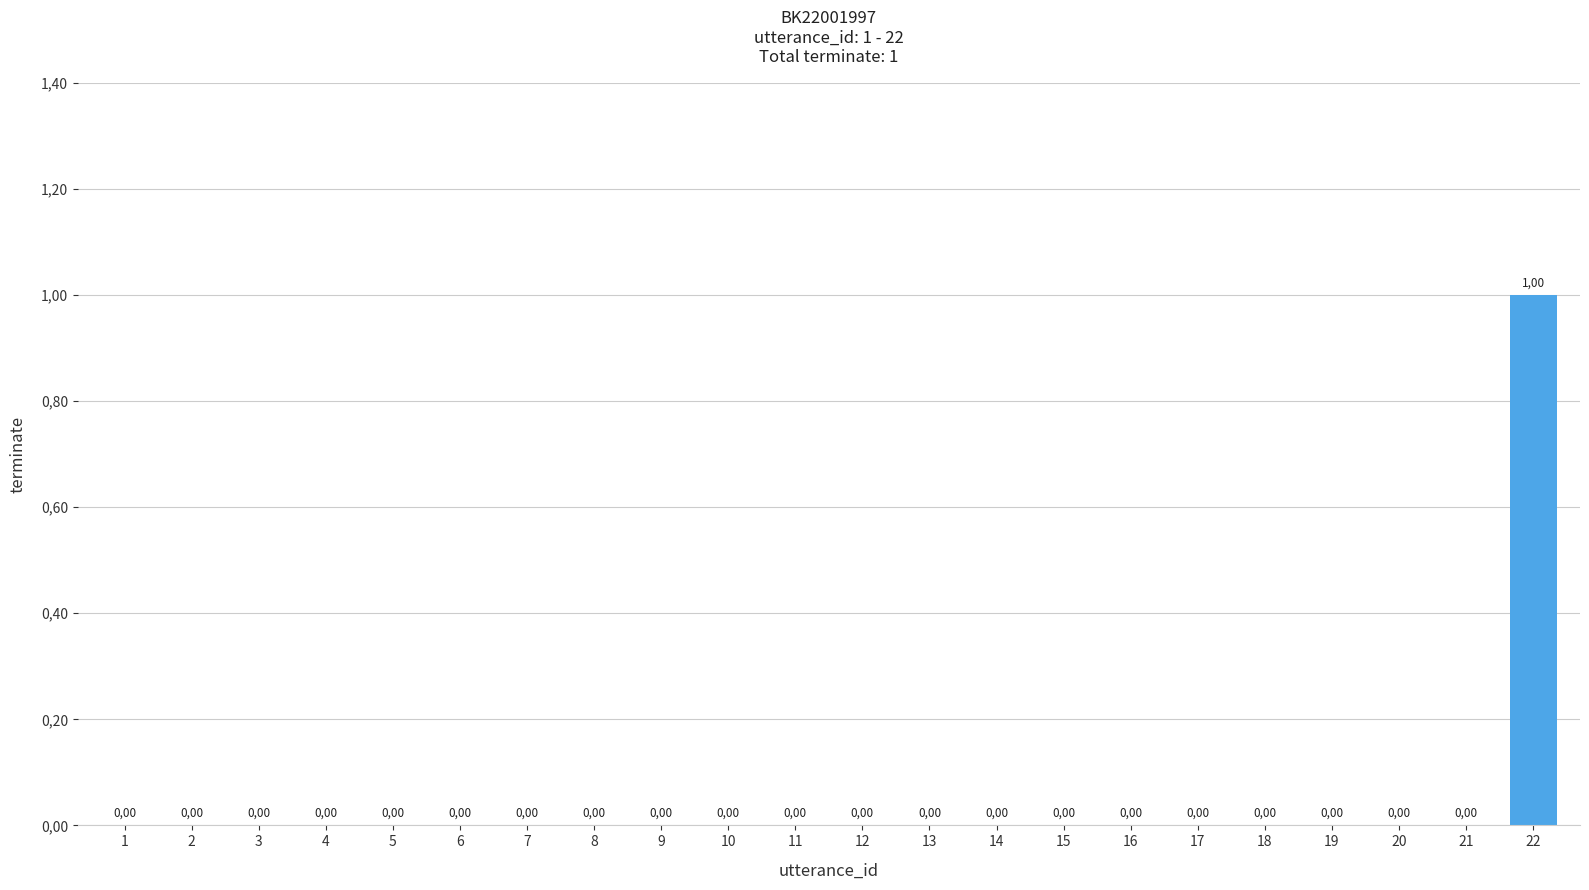

Rank the categories by value from highest to lowest.

22, 1, 2, 3, 4, 5, 6, 7, 8, 9, 10, 11, 12, 13, 14, 15, 16, 17, 18, 19, 20, 21